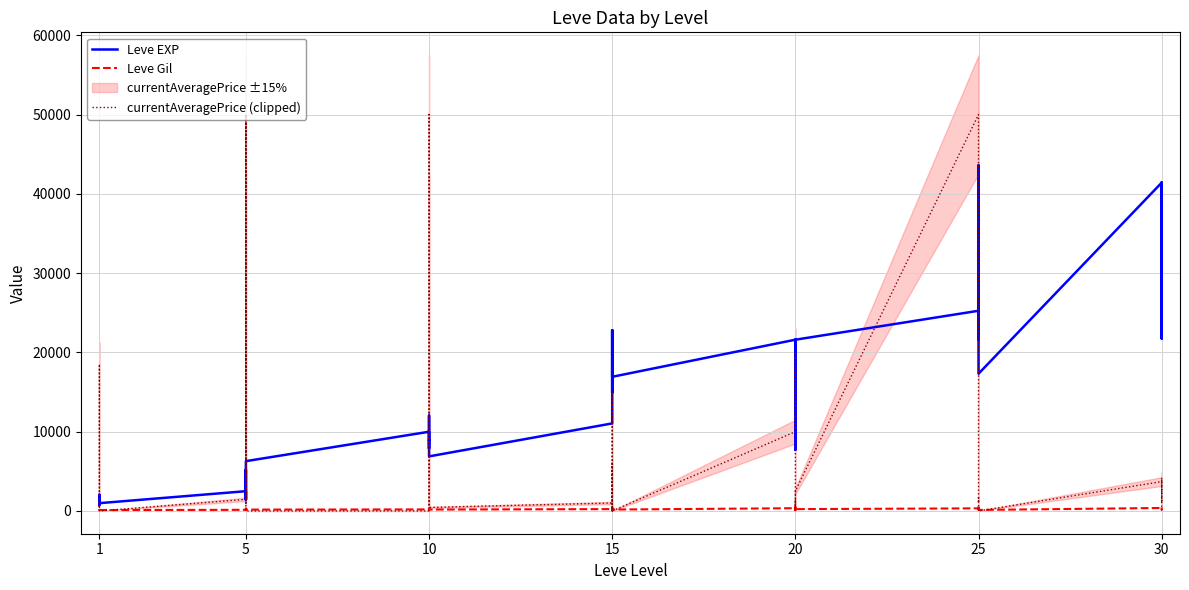

What is the maximum value for currentAveragePrice (clipped)?

50000